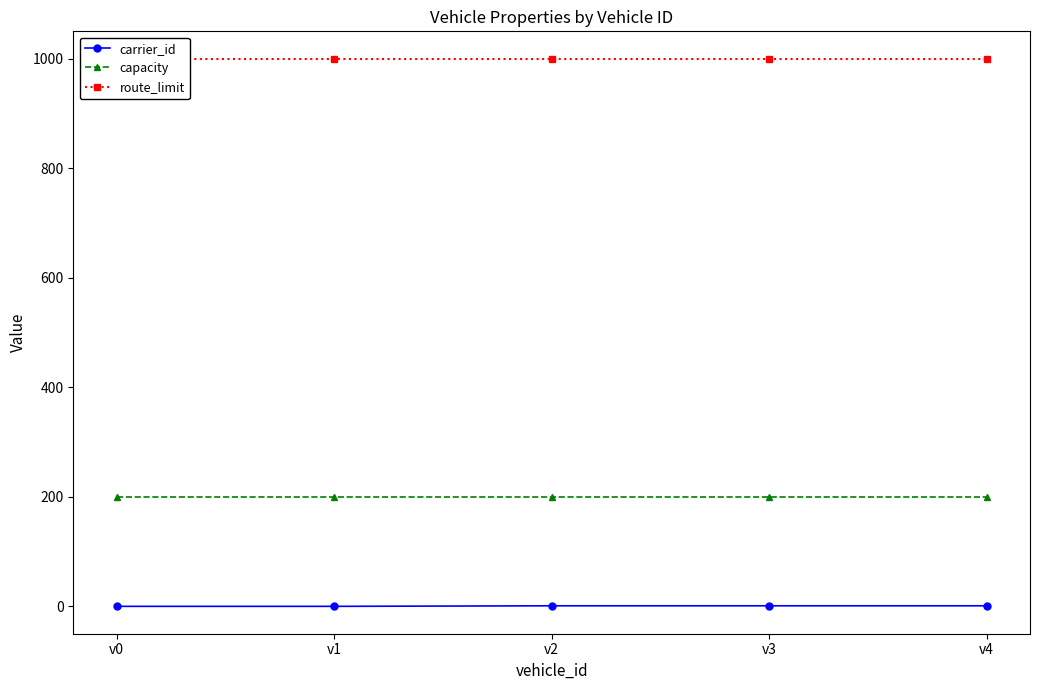

What is the highest value of the capacity series?

200